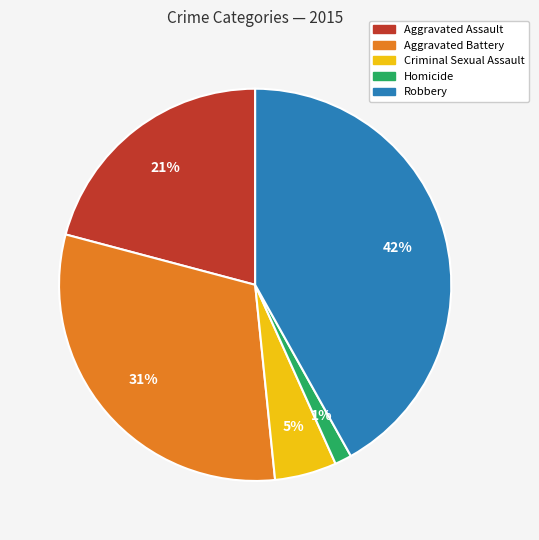

Does Homicide account for over 50% of the chart?

No